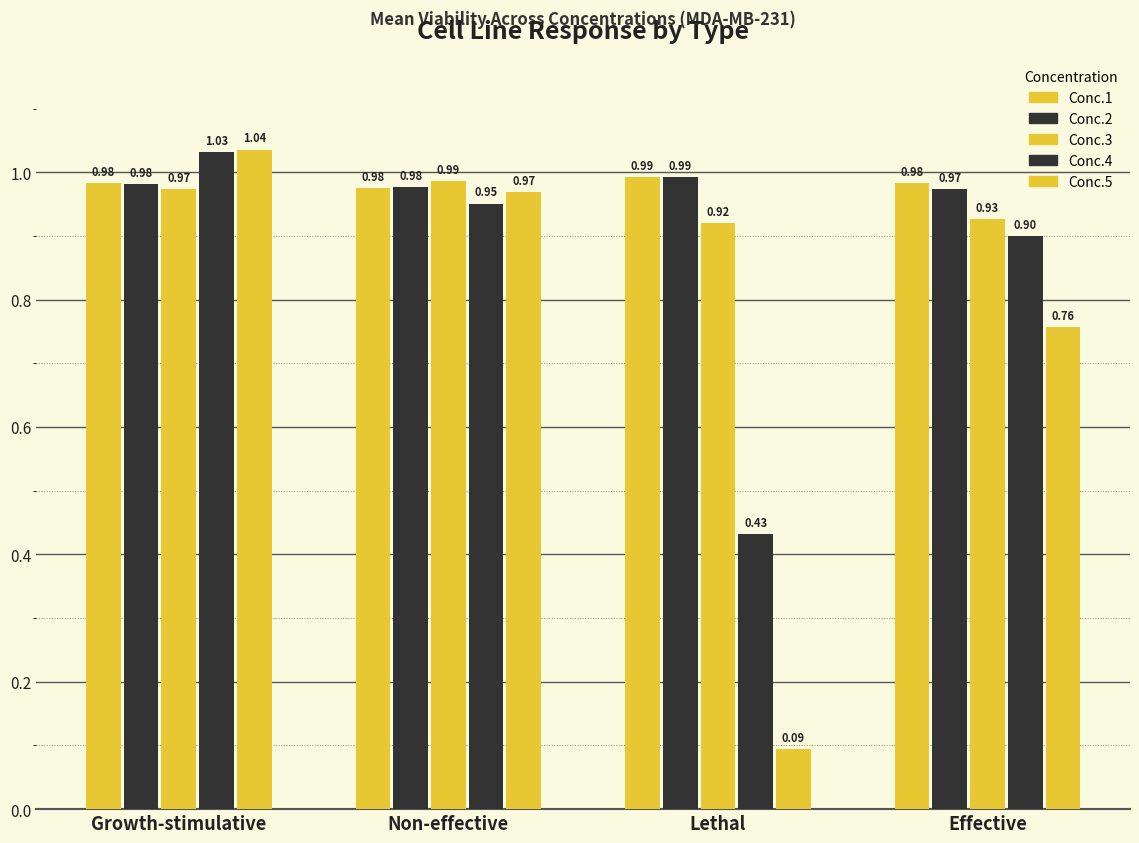

List the series in order of their peak value, lowest first.

Conc.3, Conc.2, Conc.1, Conc.4, Conc.5